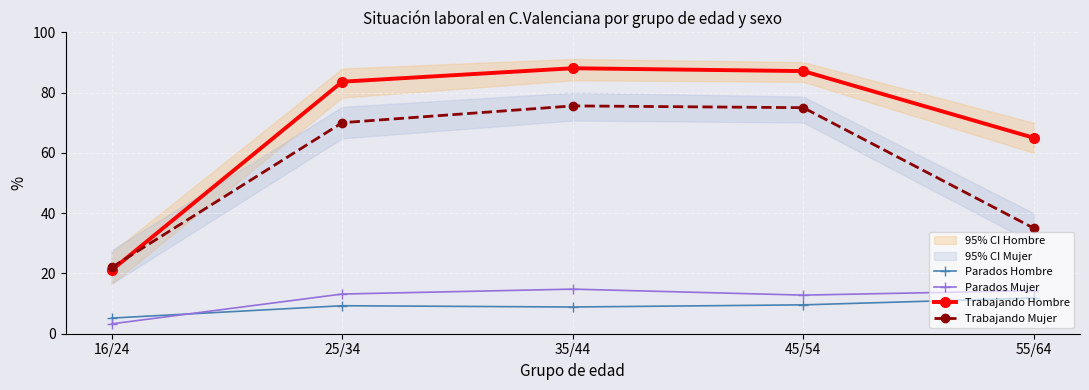

How many intersections are there between Trabajando Mujer and Trabajando Hombre?

1